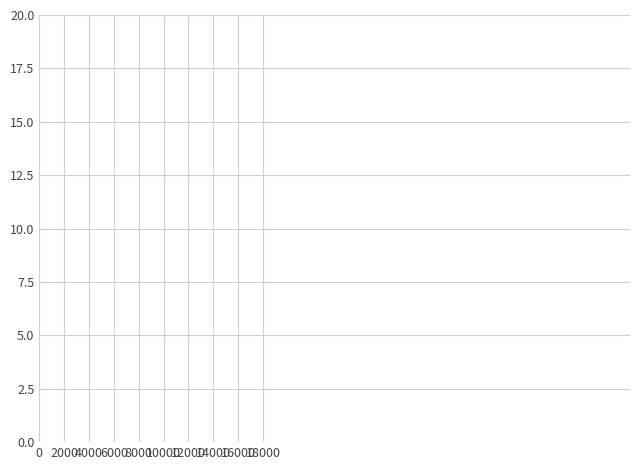

True or false: the data shows 27.2 at 2000.

False